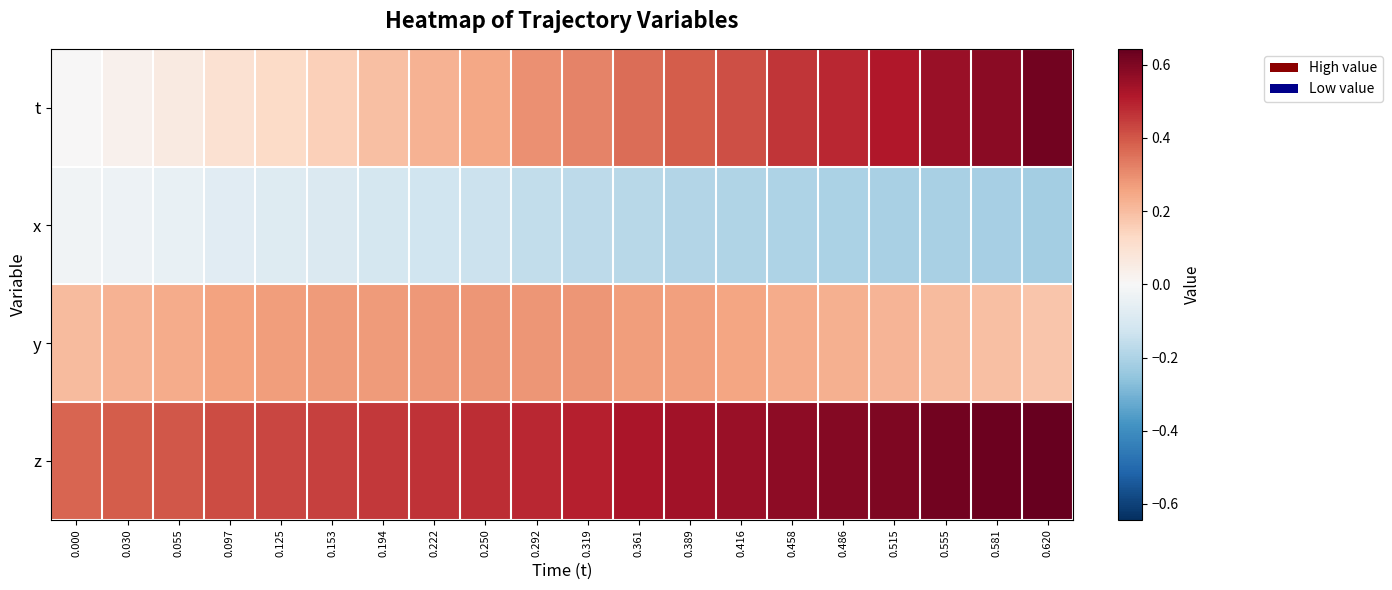

At 0.555, list the series in order from smallest to largest.

x, y, t, z